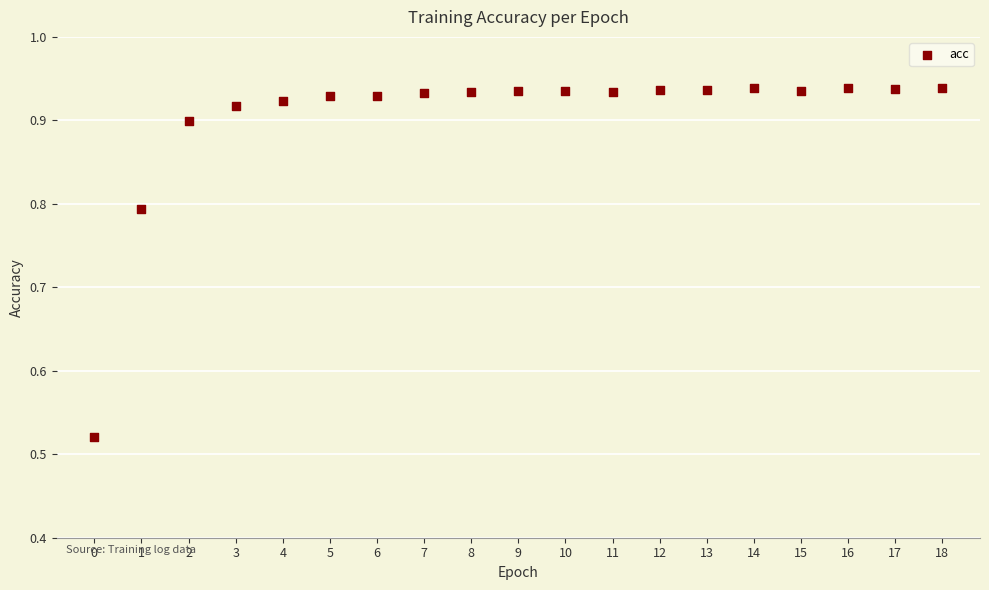

What is the range of Y values (max minus min)?

0.4